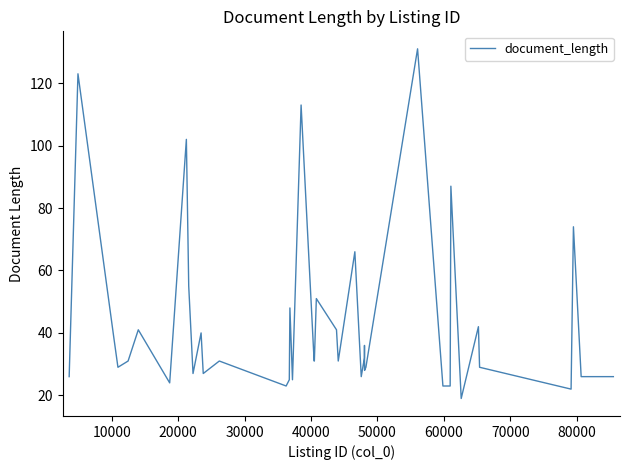

What is the difference between the maximum and minimum values?

112